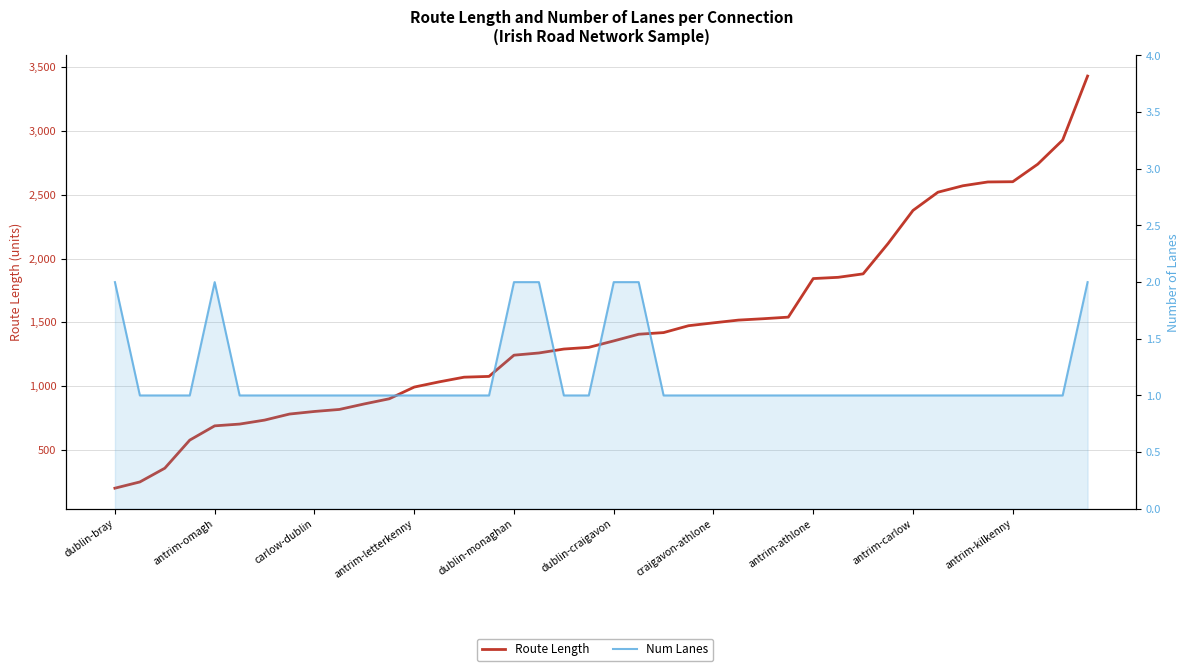

At 15, list the series in order from largest to smallest.

Route Length, Num Lanes